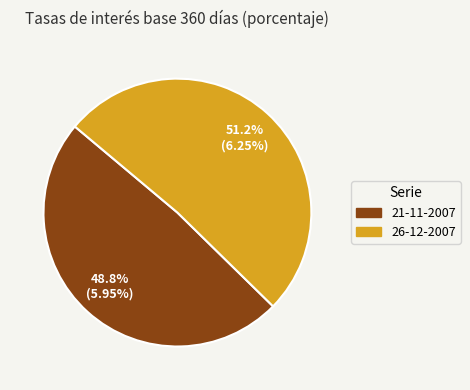

Combined, what portion of the pie is 21-11-2007 and 26-12-2007?

100.0%